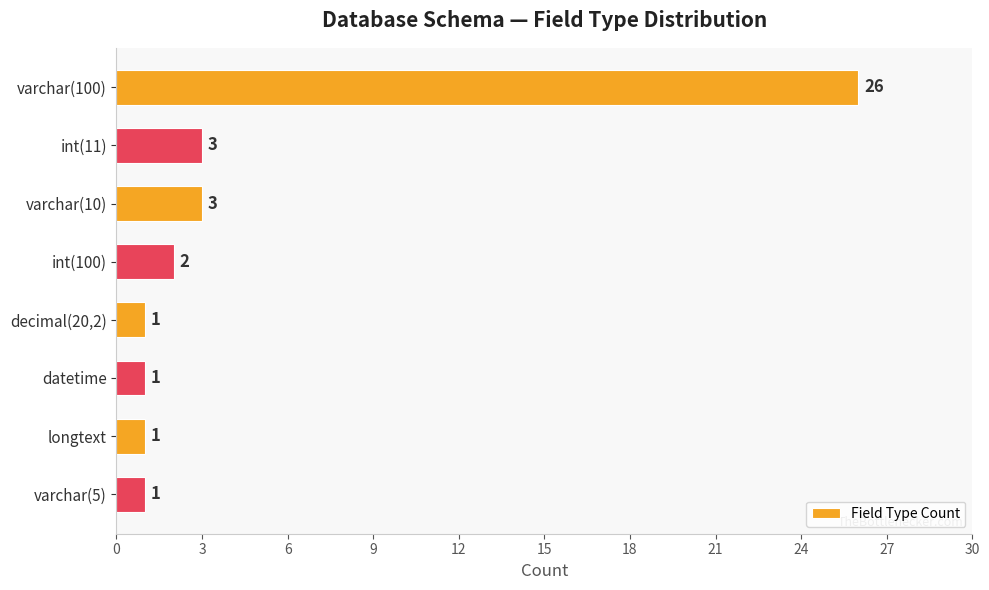

Between varchar(100) and int(100), which is larger?

varchar(100)